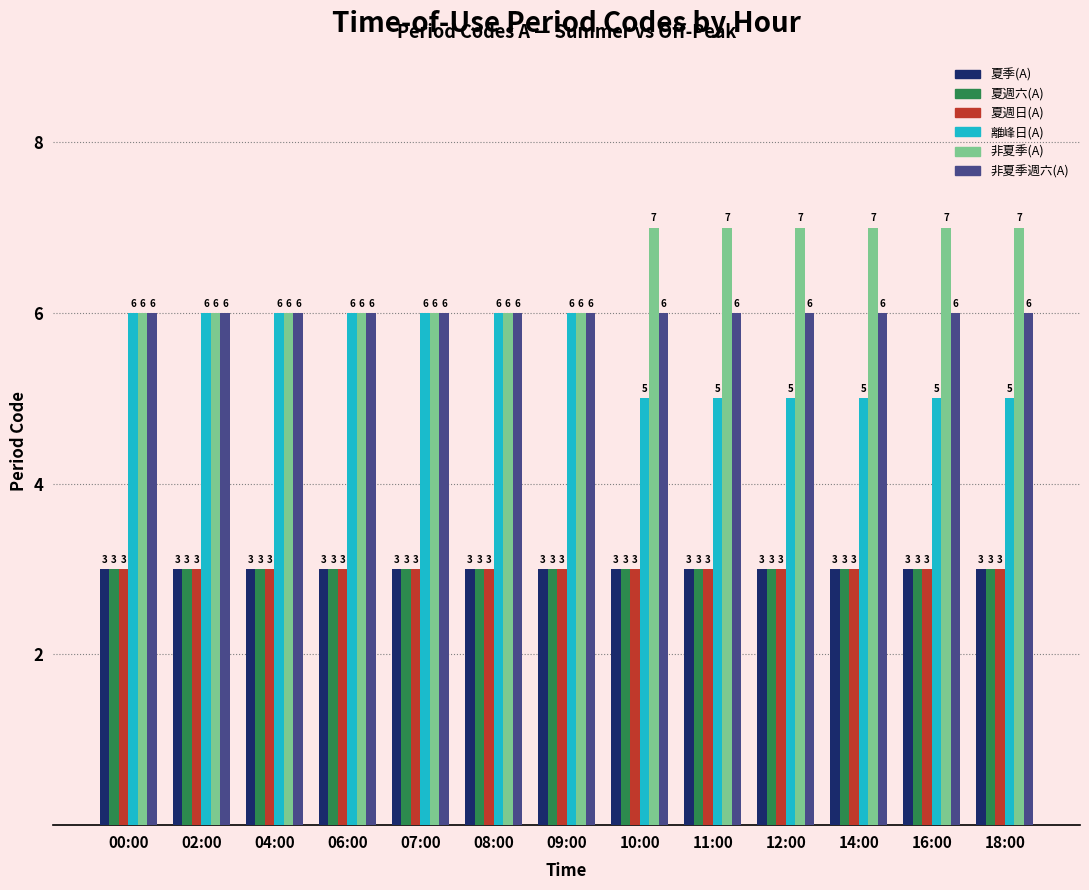

What is the maximum value shown in the chart?

7